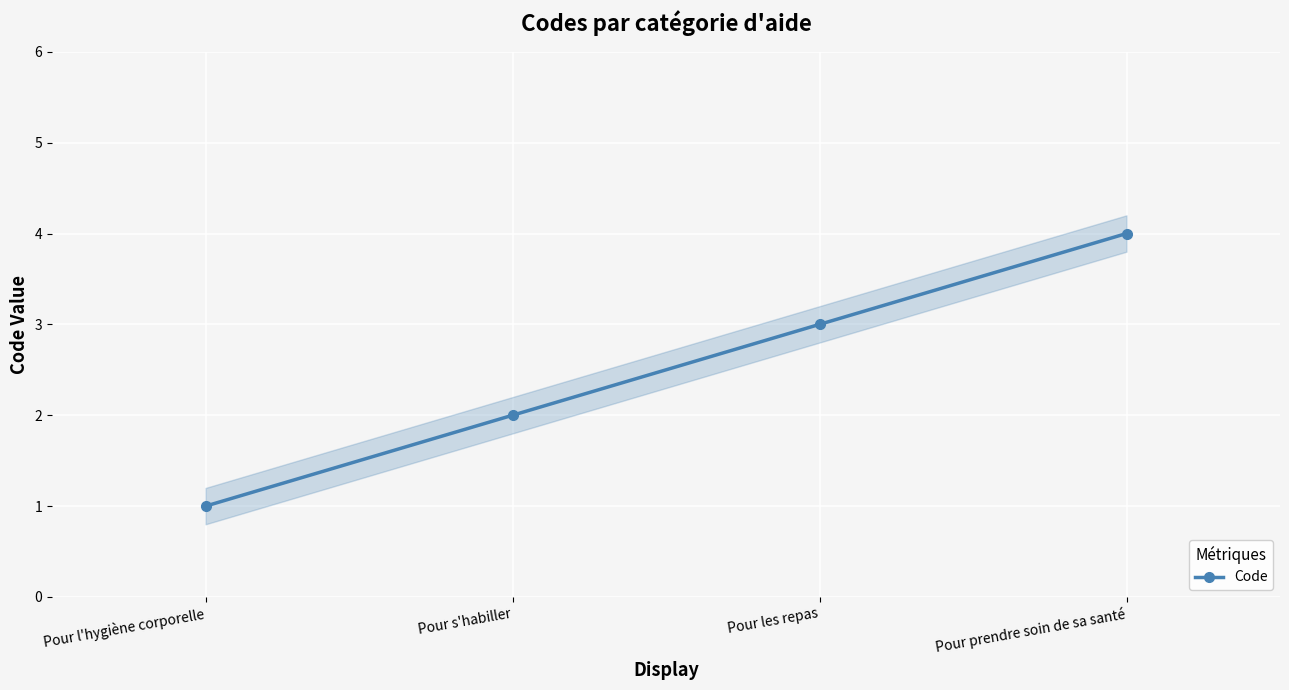

At which label does the data first exceed 3?

Pour prendre soin de sa santé